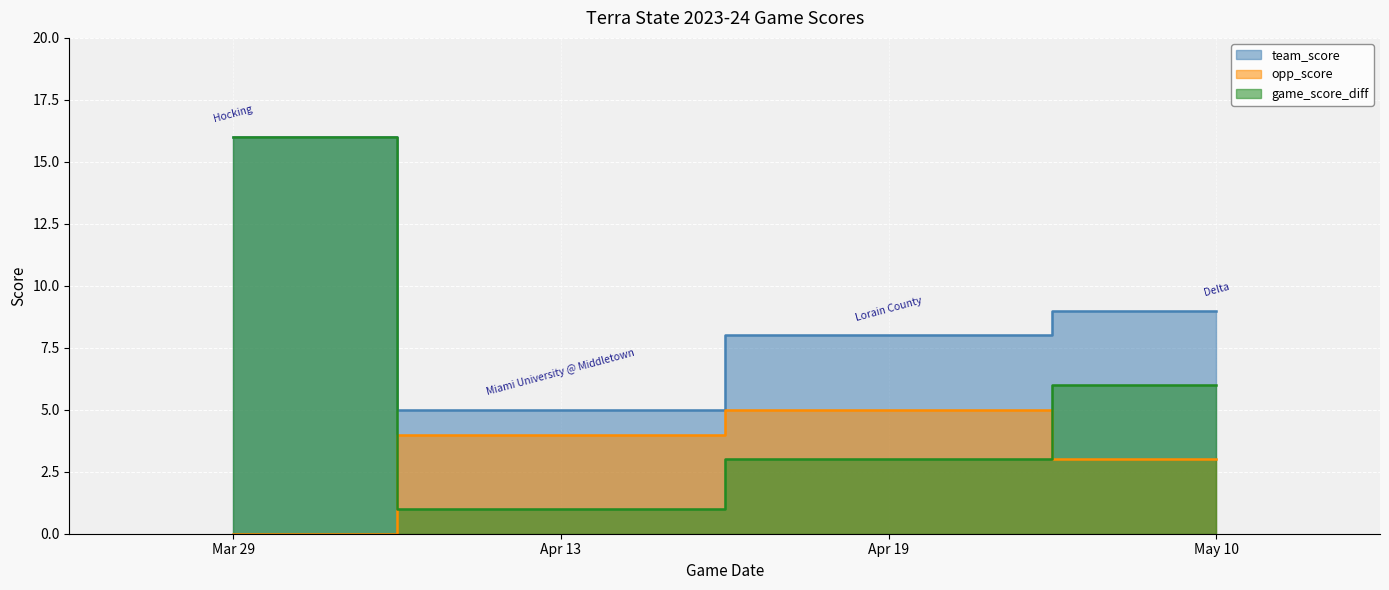

True or false: game_score_diff has more than 0 interior local peaks.

False